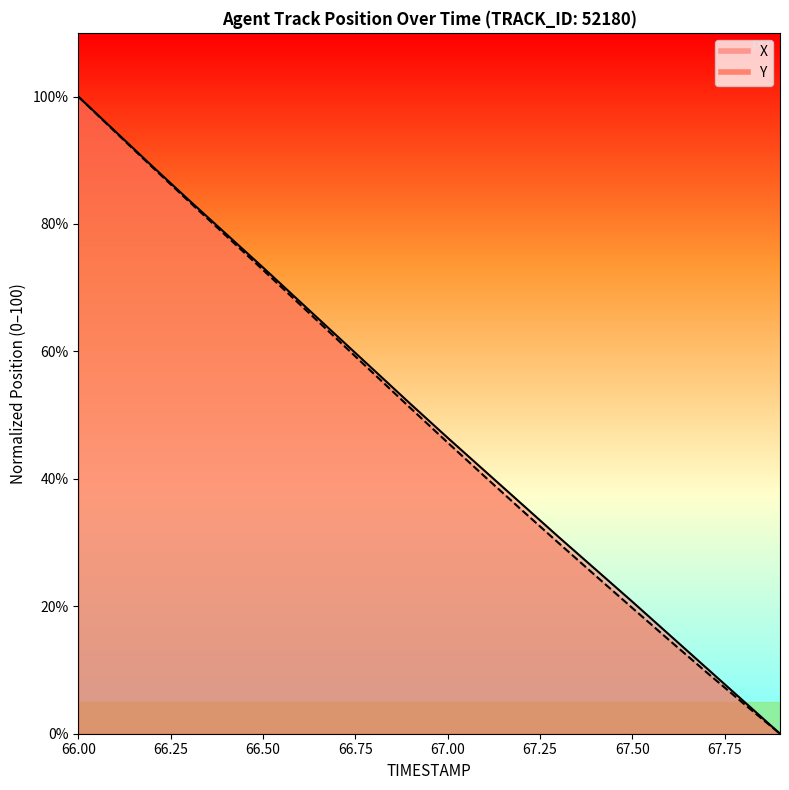

How many values in the Y series exceed 51?

10